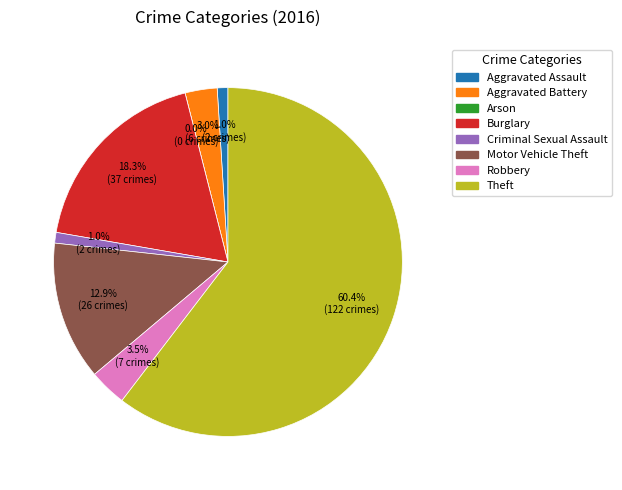

Rank the categories by value from highest to lowest.

Theft, Burglary, Motor Vehicle Theft, Robbery, Aggravated Battery, Aggravated Assault, Criminal Sexual Assault, Arson